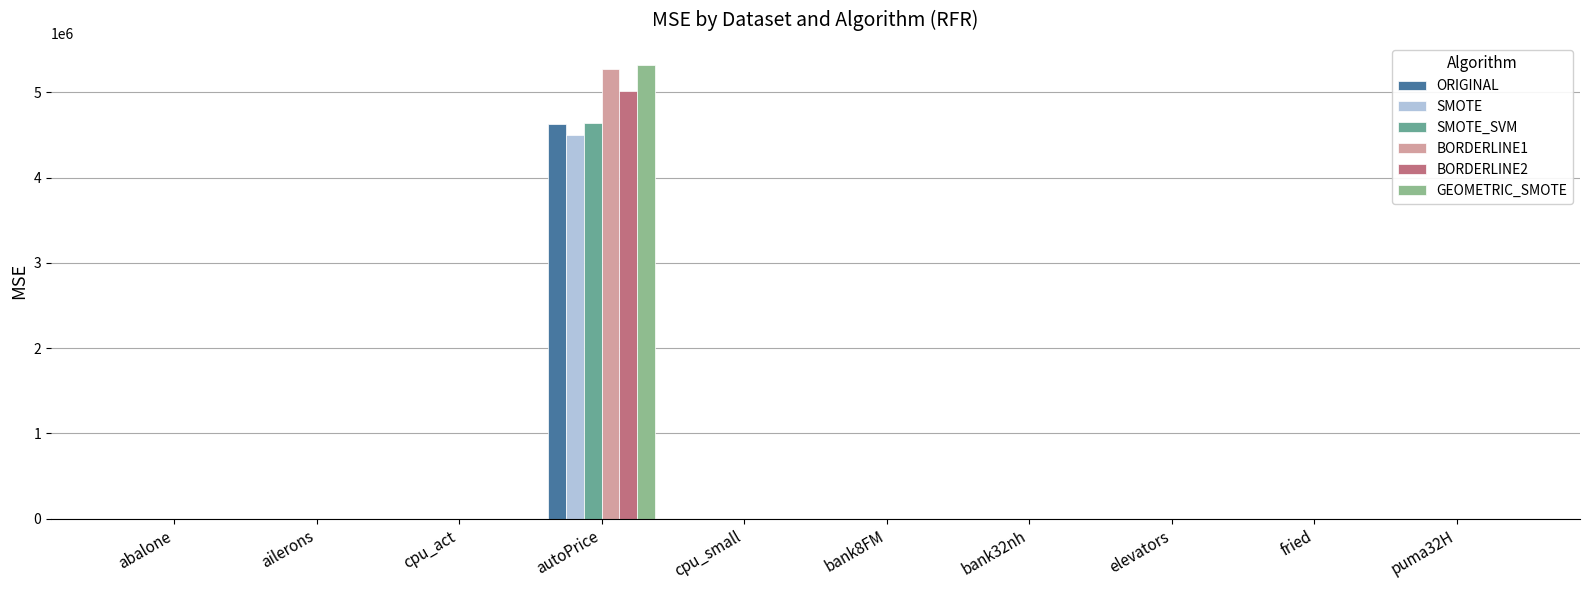

Are the bars horizontal?

No